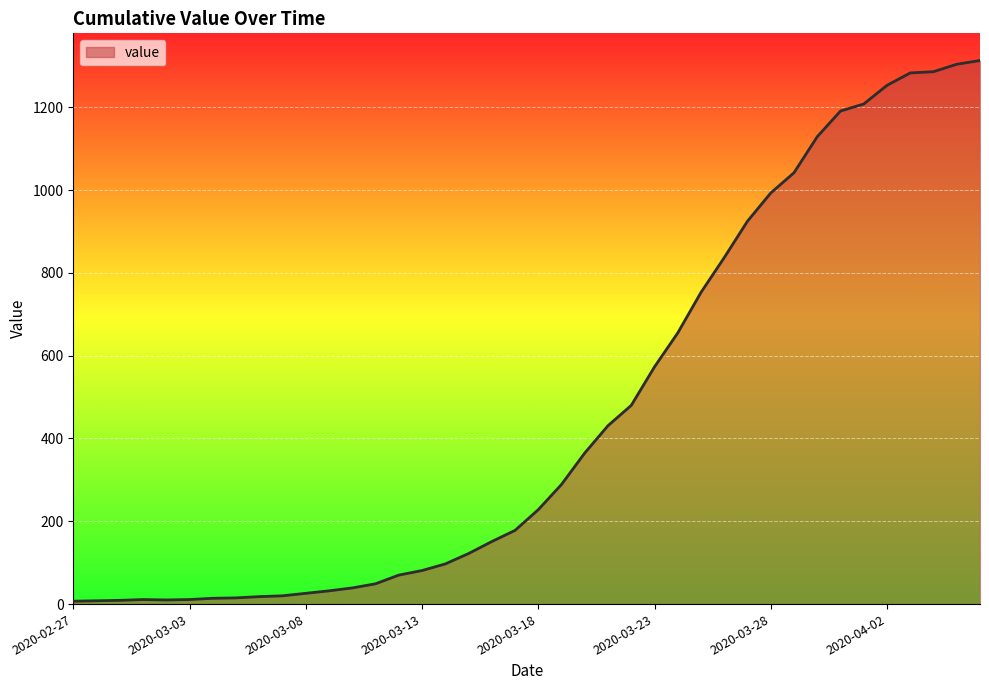

What is the greatest value displayed?

1313